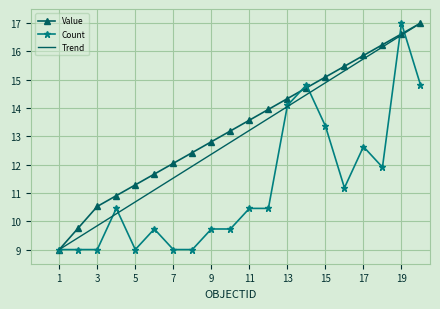

What is the difference between the second highest and minimum values in the Value series?

7.6